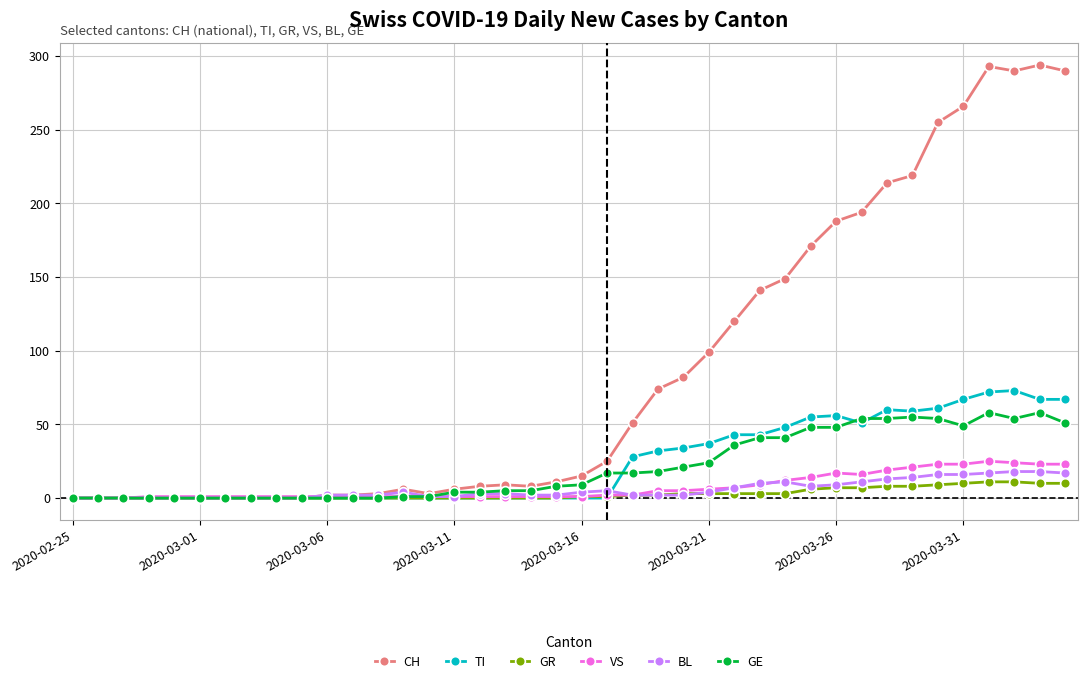

What is the maximum value for GR?

11